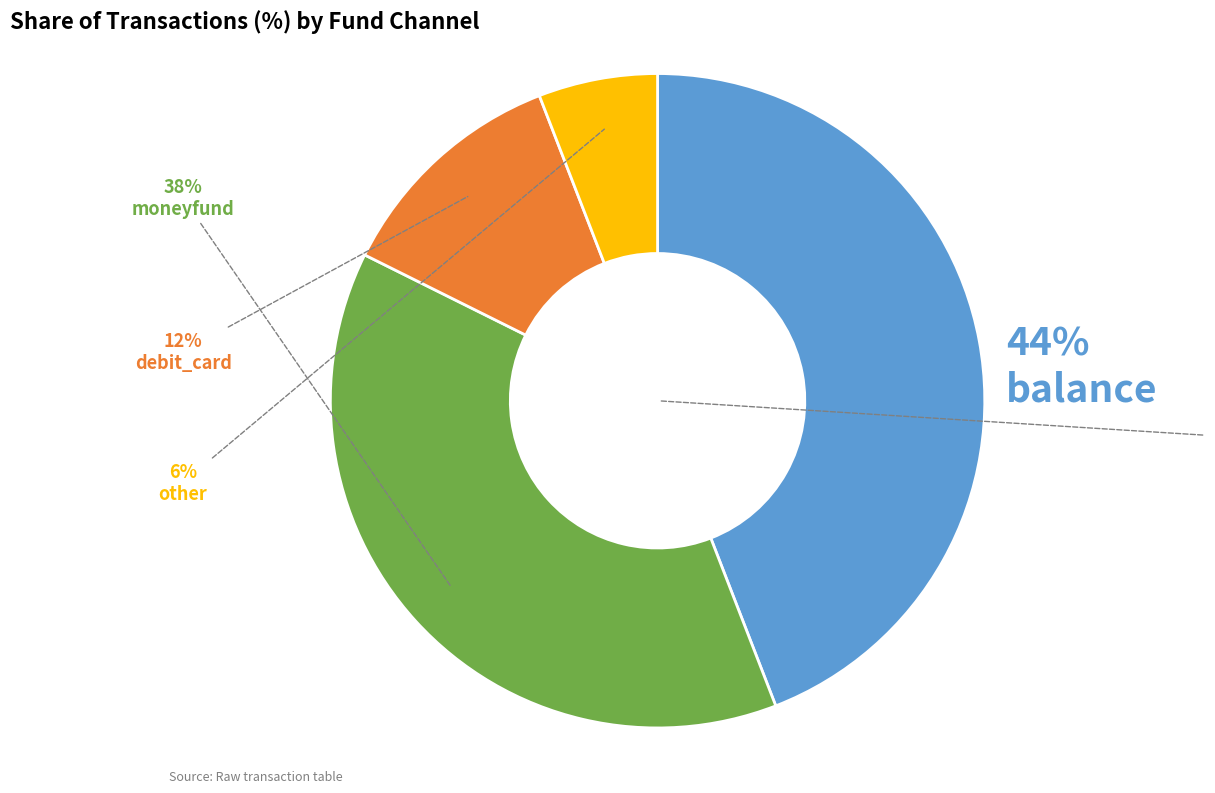

Rank the categories by value from highest to lowest.

balance, moneyfund, debit_card, other